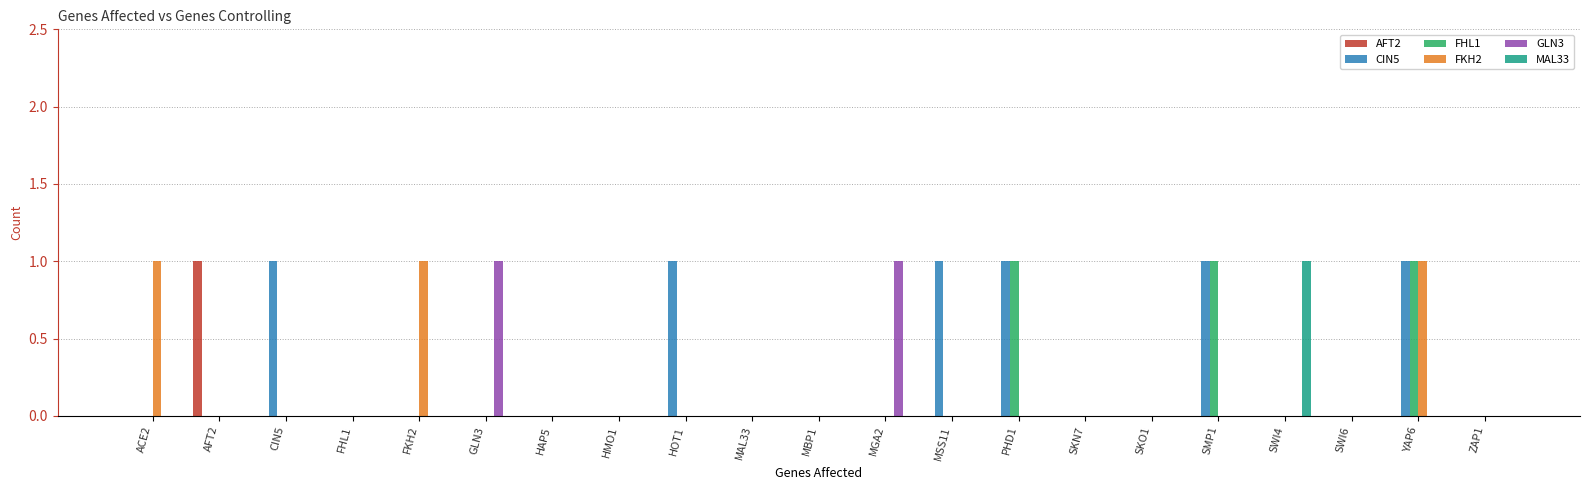

Does the chart contain stacked bars?

No